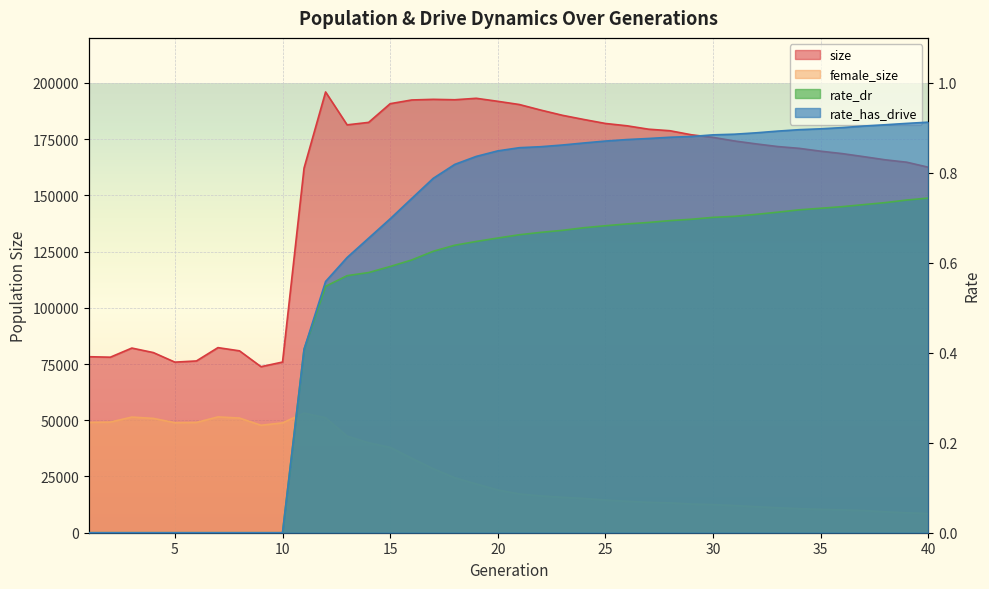

Reading left to right, extract all data points from this chart.

size: 1=78256.0	2=78039.0	3=82099.0	4=80089.0	5=75841.0	6=76367.0	7=82293.0	8=80867.0	9=73819.0	10=75876.0	11=162131.0	12=195961.0	13=181336.0	14=182436.0	15=190747.0	16=192400.0	17=192678.0	18=192496.0	19=193143.0	20=191802.0	21=190381.0	22=187897.0	23=185588.0	24=183716.0	25=181953.0	26=180919.0	27=179411.0	28=178719.0	29=176912.0	30=175763.0	31=174164.0	32=172870.0	33=171693.0	34=170893.0	35=169623.0	36=168552.0	37=167199.0	38=165795.0	39=164719.0	40=162494.0
female_size: 1=49043.0	2=49189.0	3=51413.0	4=50831.0	5=48913.0	6=49044.0	7=51487.0	8=50983.0	9=47770.0	10=48852.0	11=53171.0	12=51109.0	13=42937.0	14=39951.0	15=37958.0	16=33106.0	17=28450.0	18=24432.0	19=21688.0	20=19015.0	21=17241.0	22=16371.0	23=15772.0	24=15245.0	25=14515.0	26=13979.0	27=13509.0	28=13266.0	29=12750.0	30=12497.0	31=12078.0	32=11577.0	33=11103.0	34=10695.0	35=10387.0	36=10156.0	37=9858.0	38=9295.0	39=8862.0	40=8511.0
rate_dr: 1=0.0	2=0.0	3=0.0	4=0.0	5=0.0	6=0.0	7=0.0	8=0.0	9=0.0	10=0.0	11=0.4	12=0.5	13=0.6	14=0.6	15=0.6	16=0.6	17=0.6	18=0.6	19=0.6	20=0.7	21=0.7	22=0.7	23=0.7	24=0.7	25=0.7	26=0.7	27=0.7	28=0.7	29=0.7	30=0.7	31=0.7	32=0.7	33=0.7	34=0.7	35=0.7	36=0.7	37=0.7	38=0.7	39=0.7	40=0.7
rate_has_drive: 1=0.0	2=0.0	3=0.0	4=0.0	5=0.0	6=0.0	7=0.0	8=0.0	9=0.0	10=0.0	11=0.4	12=0.6	13=0.6	14=0.7	15=0.7	16=0.7	17=0.8	18=0.8	19=0.8	20=0.8	21=0.9	22=0.9	23=0.9	24=0.9	25=0.9	26=0.9	27=0.9	28=0.9	29=0.9	30=0.9	31=0.9	32=0.9	33=0.9	34=0.9	35=0.9	36=0.9	37=0.9	38=0.9	39=0.9	40=0.9